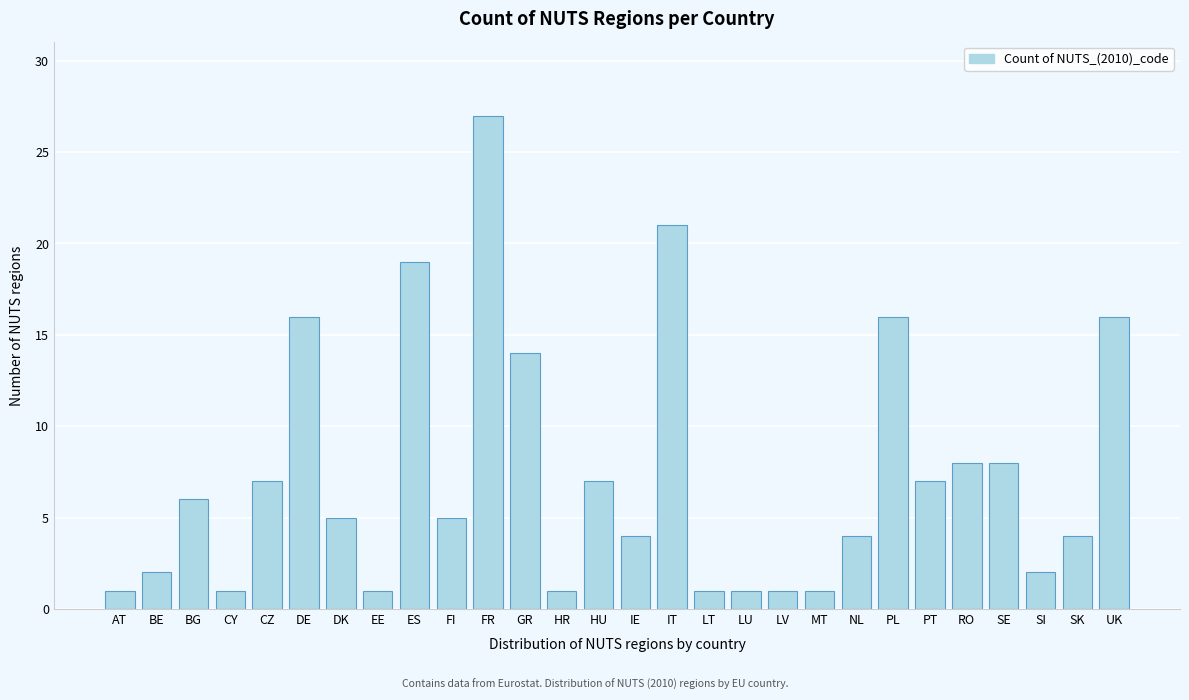

Reading right to left, what are all the values shown in this chart?

UK=16	SK=4	SI=2	SE=8	RO=8	PT=7	PL=16	NL=4	MT=1	LV=1	LU=1	LT=1	IT=21	IE=4	HU=7	HR=1	GR=14	FR=27	FI=5	ES=19	EE=1	DK=5	DE=16	CZ=7	CY=1	BG=6	BE=2	AT=1